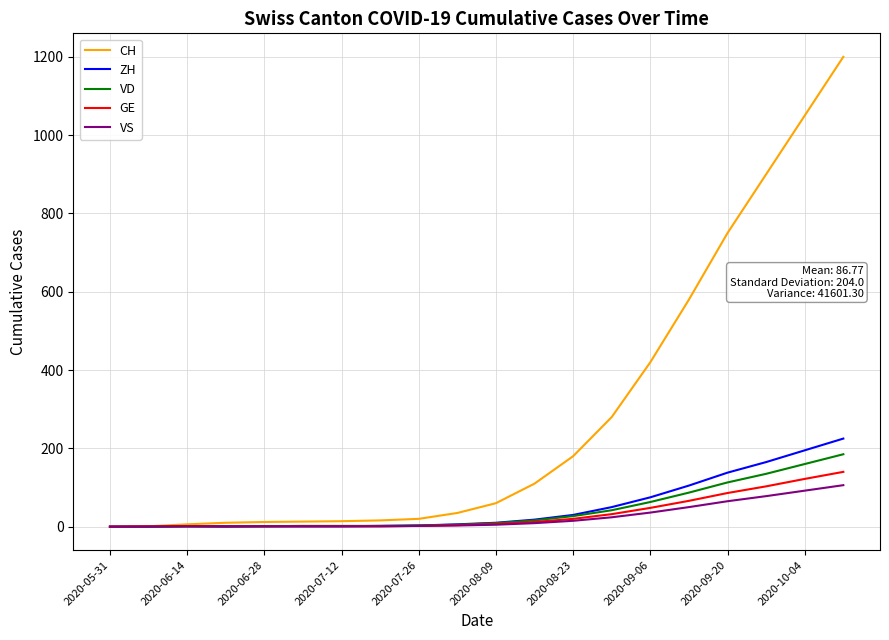

How many values in the ZH series are below 10?

10